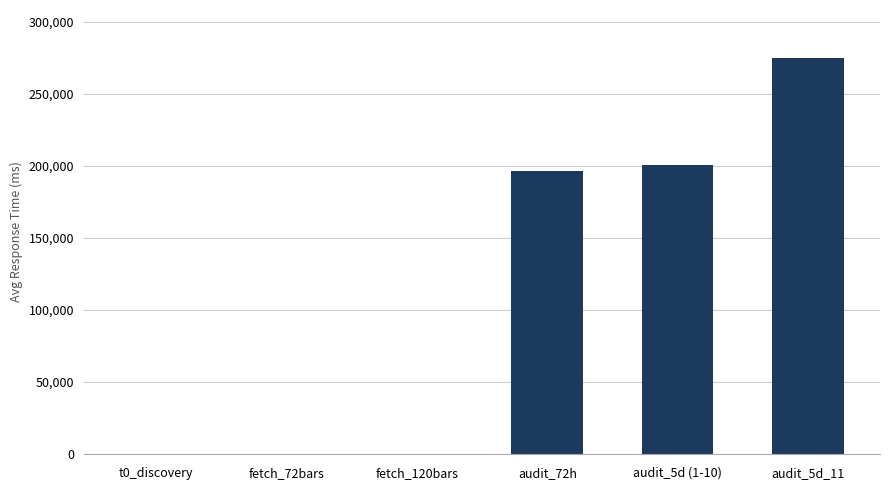

Which label corresponds to the largest value in the chart?

audit_5d_11